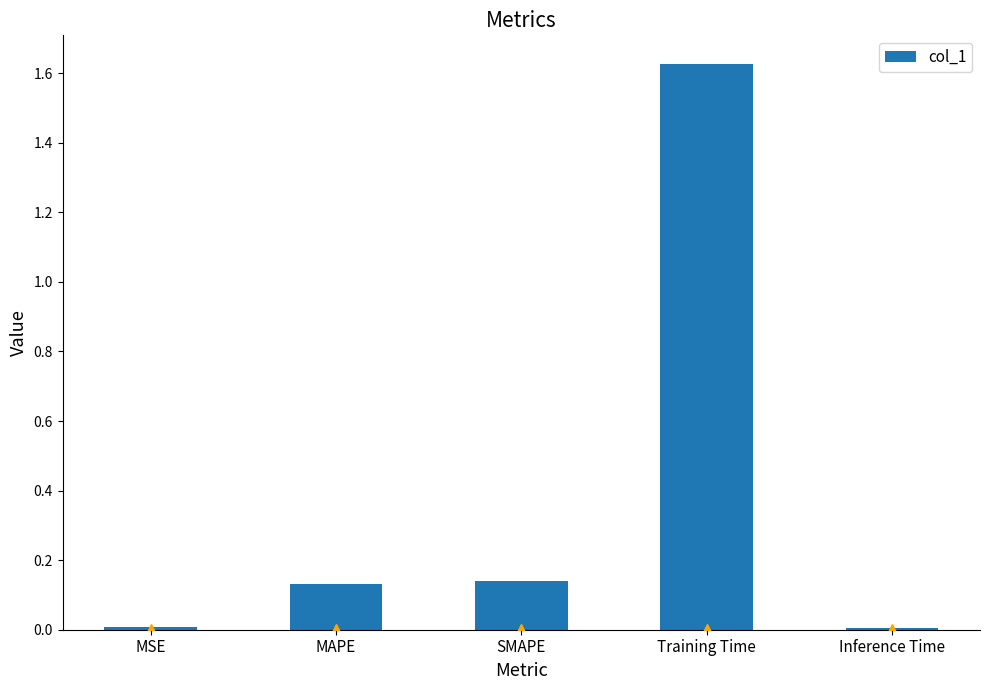

What is the average value?

0.4